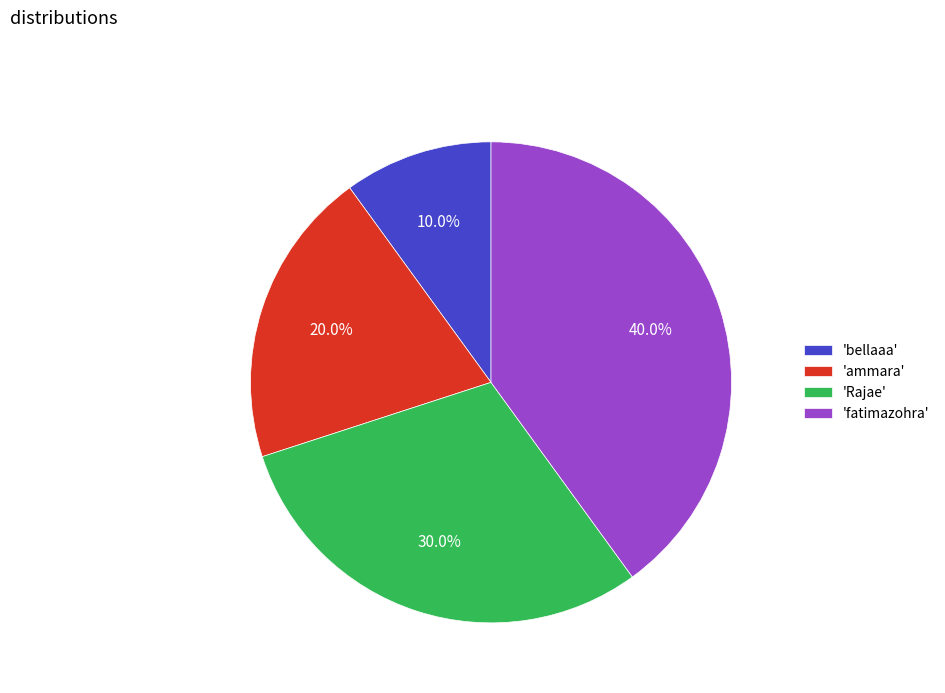

What is the total percentage of 'ammara' and 'bellaaa'?

30.0%